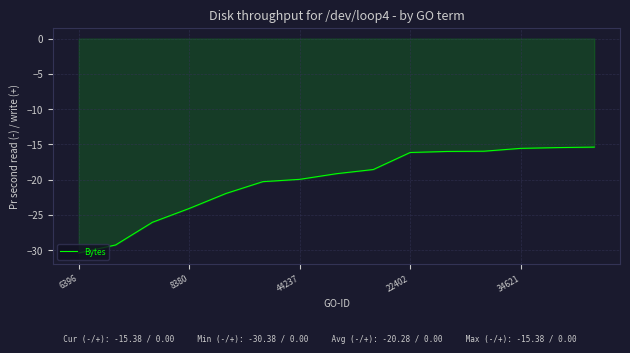

What is the minimum value shown in the chart?

-30.4